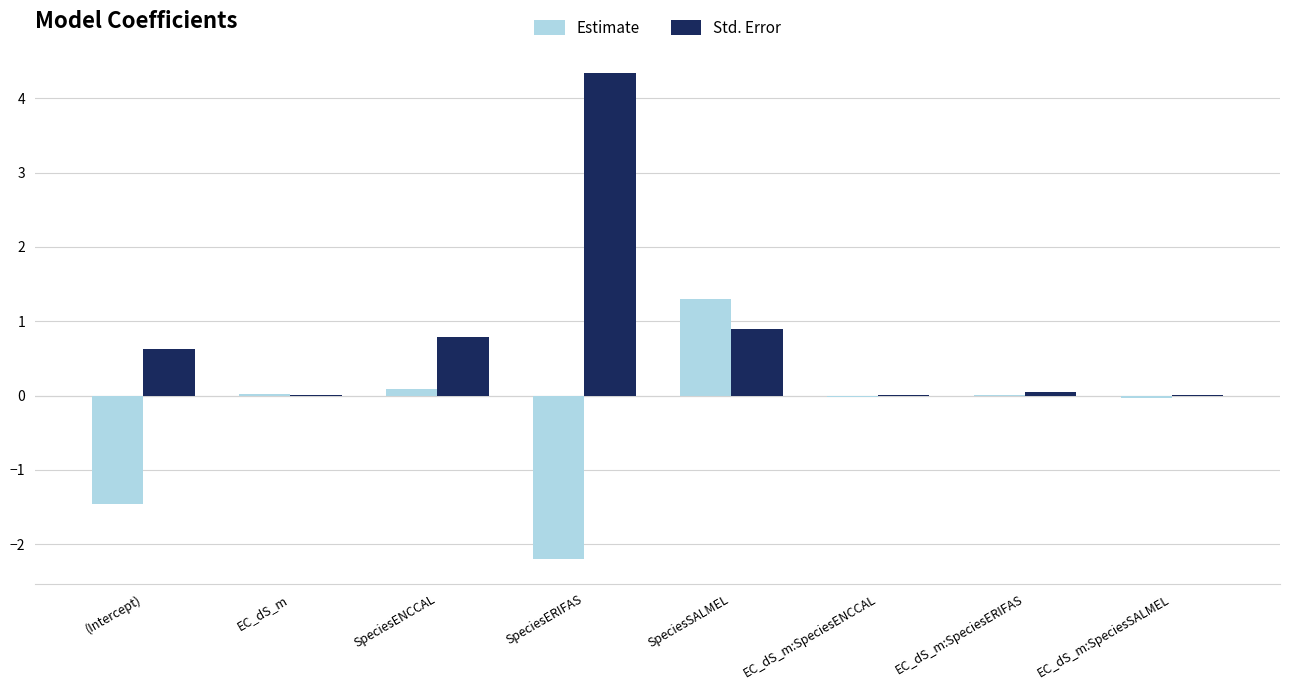

How many groups of bars are there?

8